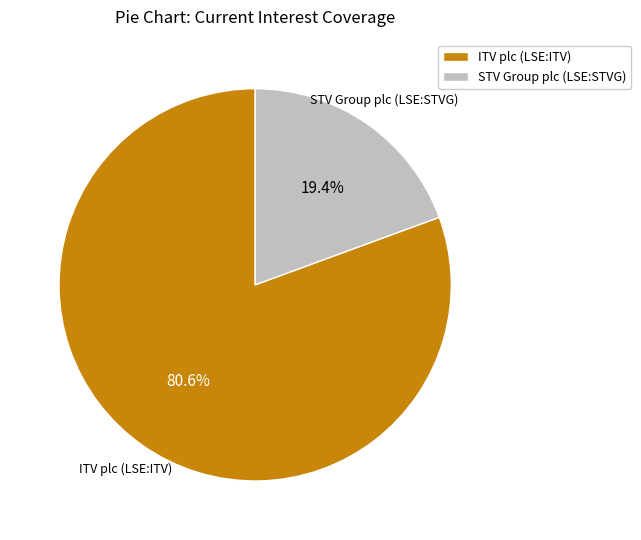

Which category accounts for the majority?

ITV plc (LSE:ITV)